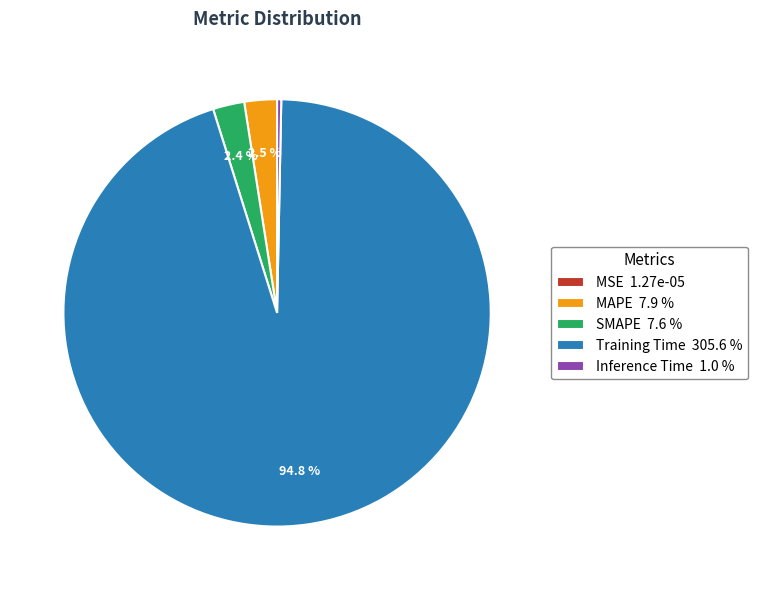

Do SMAPE and Training Time together represent more than half of the pie?

Yes